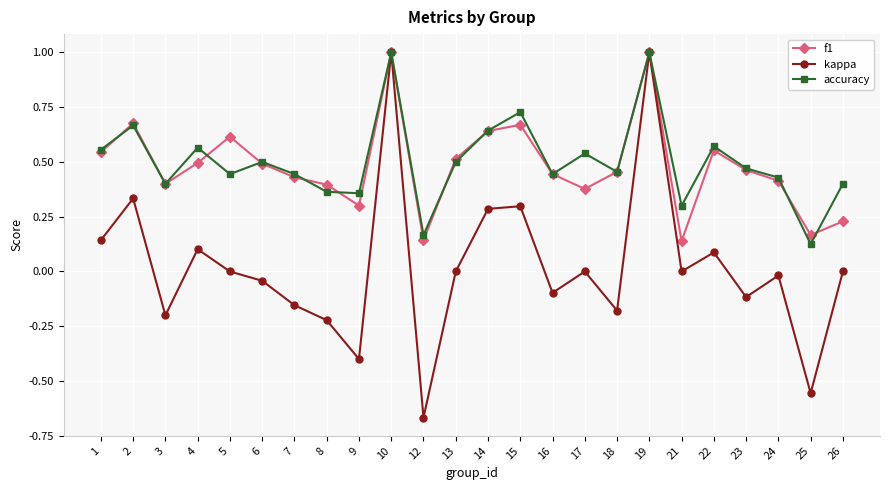

At 21, list the series in order from smallest to largest.

kappa, f1, accuracy